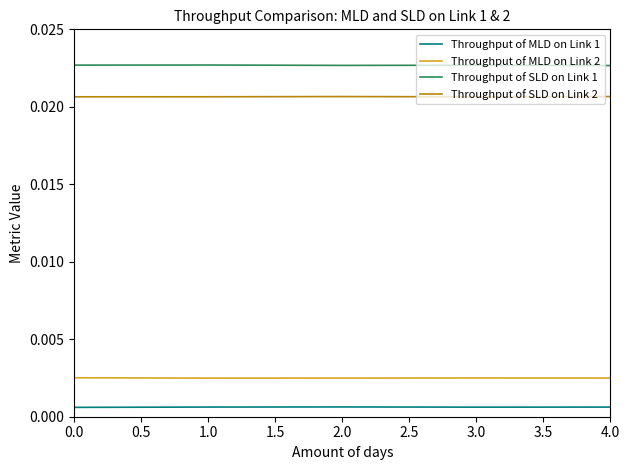

Which series has the largest total across all categories?

Throughput of SLD on Link 1